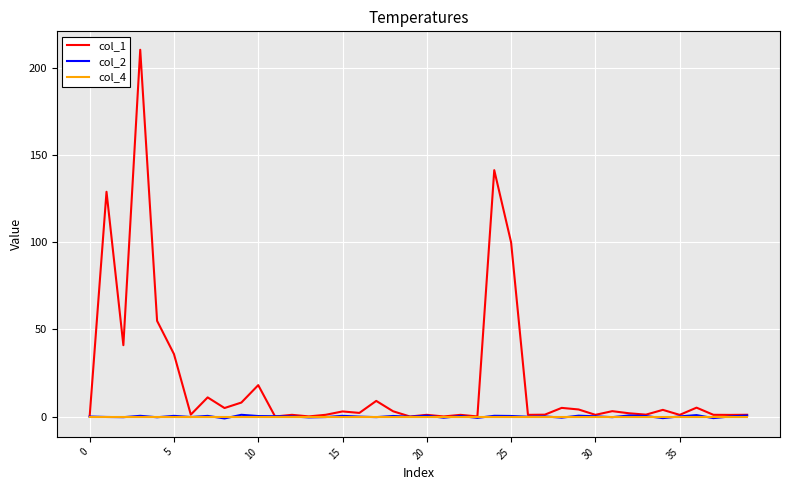

Which series has the largest range (max minus min)?

col_1